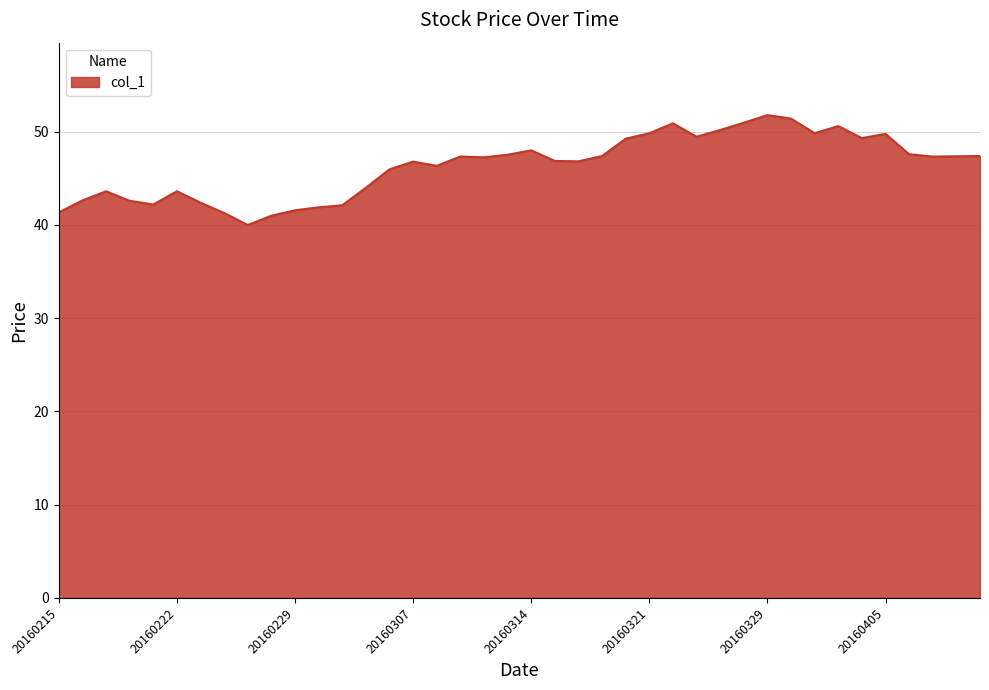

True or false: the data has more than 1 interior local peaks.

True